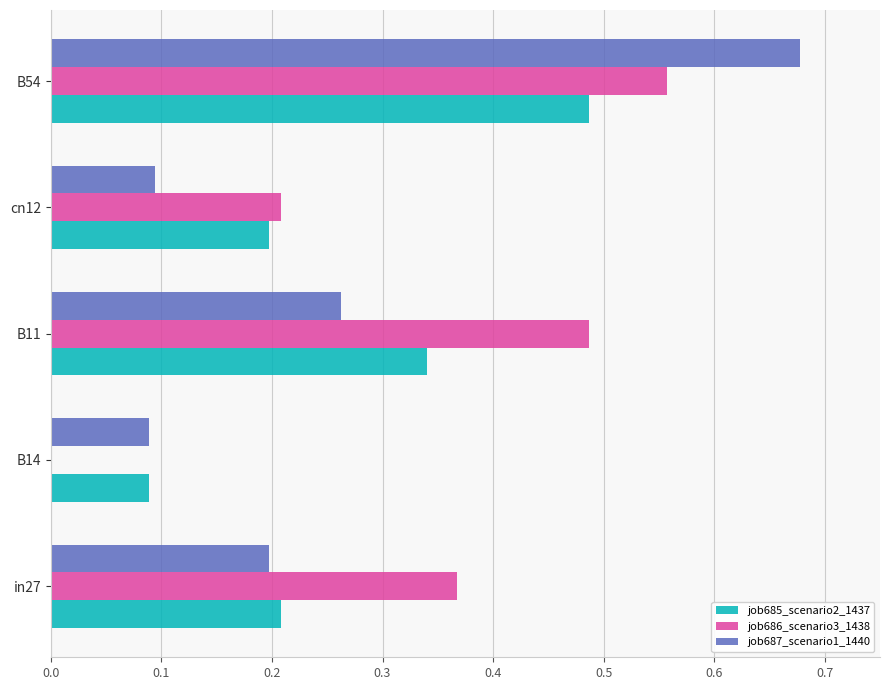

True or false: job686_scenario3_1438 has a value of 0.4 at cn12.

False